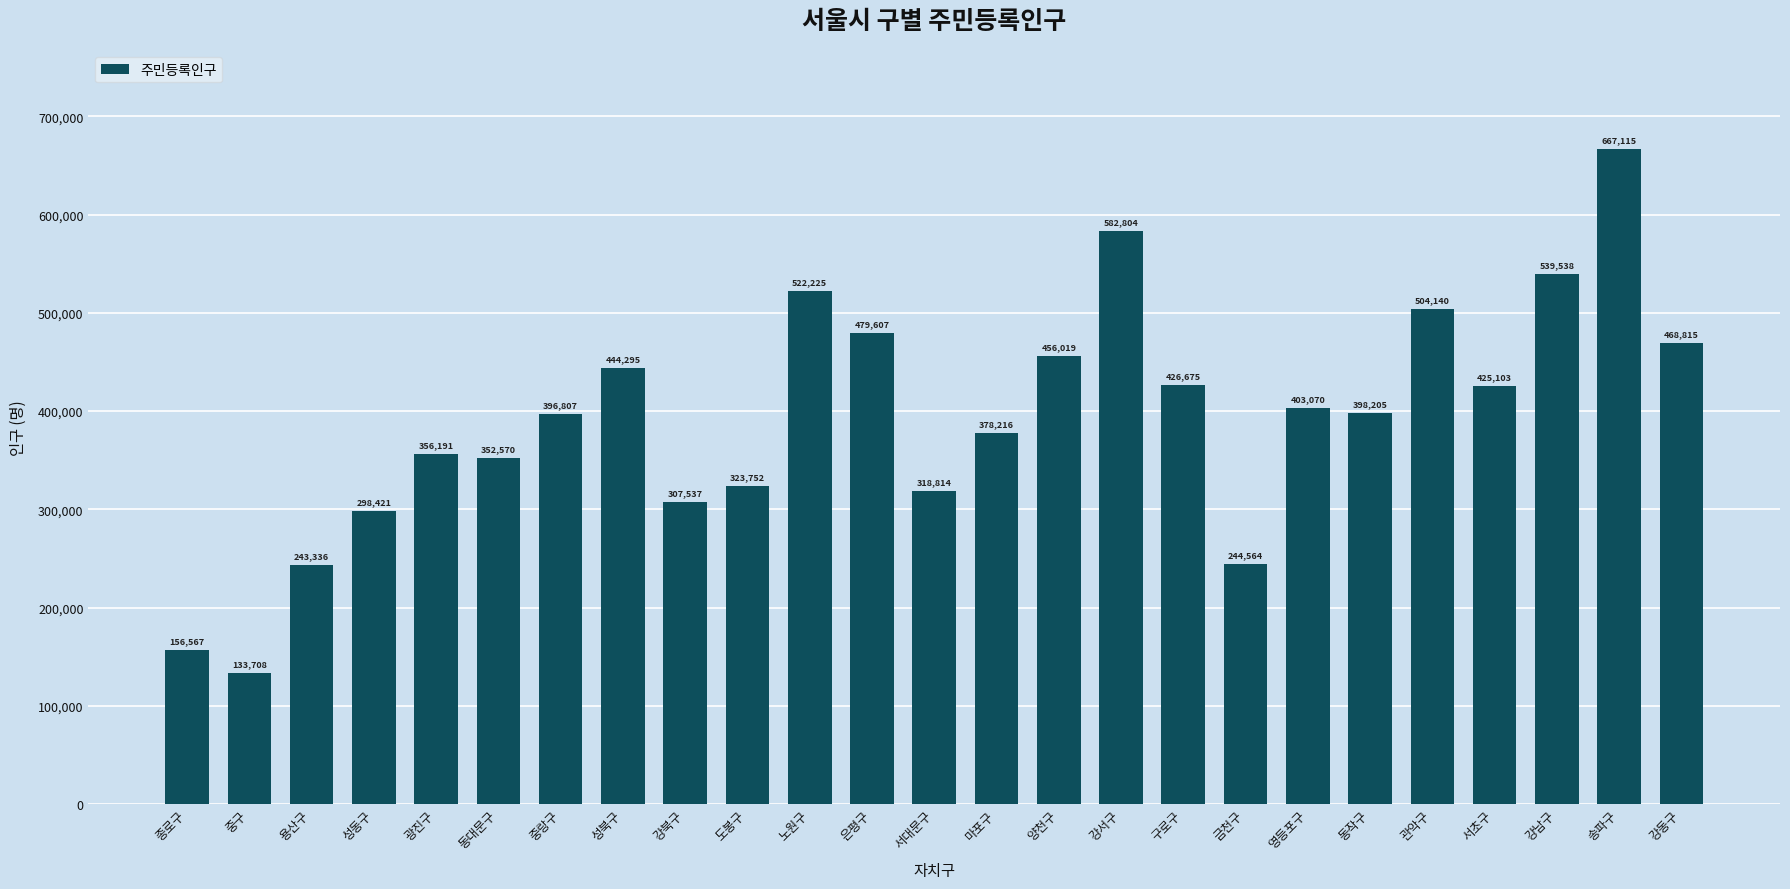

Rank the categories by value from highest to lowest.

송파구, 강서구, 강남구, 노원구, 관악구, 은평구, 강동구, 양천구, 성북구, 구로구, 서초구, 영등포구, 동작구, 중랑구, 마포구, 광진구, 동대문구, 도봉구, 서대문구, 강북구, 성동구, 금천구, 용산구, 종로구, 중구